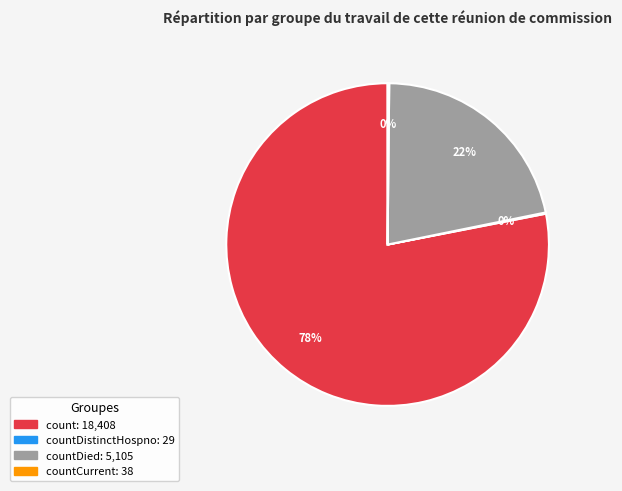

Does any single category account for the majority?

Yes